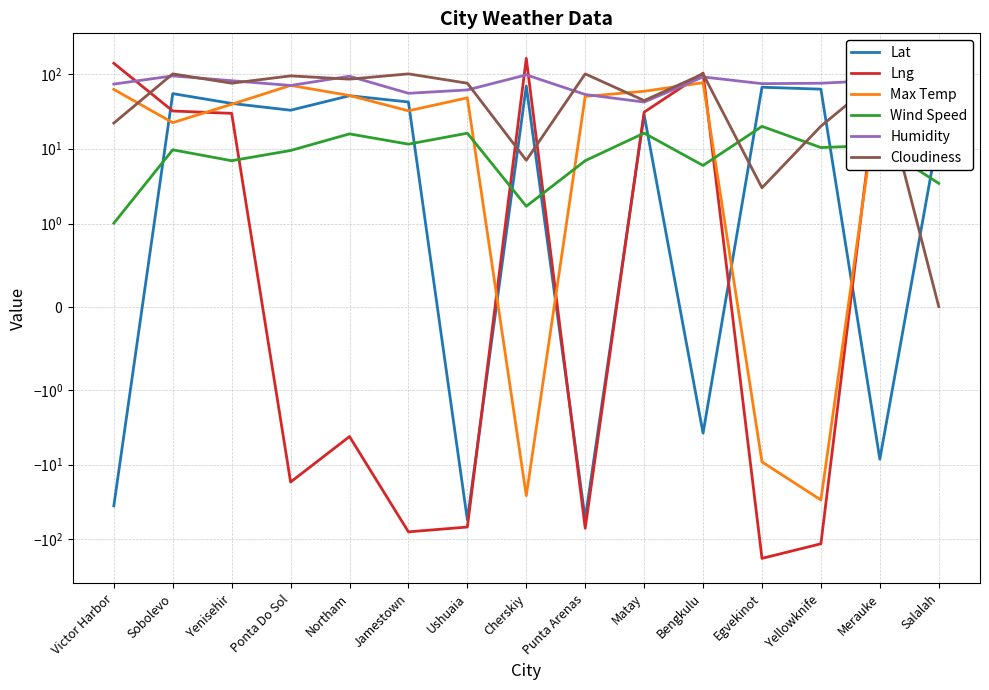

Reading right to left, extract all data points from this chart.

Lat: Salalah=17.0	Merauke=-8.5	Yellowknife=62.5	Egvekinot=66.3	Bengkulu=-3.8	Matay=28.4	Punta Arenas=-53.1	Cherskiy=68.8	Ushuaia=-54.8	Jamestown=42.1	Northam=51.0	Ponta Do Sol=32.7	Yenisehir=40.3	Sobolevo=54.4	Victor Harbor=-35.6
Lng: Salalah=54.1	Merauke=140.3	Yellowknife=-114.4	Egvekinot=-179.2	Bengkulu=102.3	Matay=30.8	Punta Arenas=-70.9	Cherskiy=161.3	Ushuaia=-68.3	Jamestown=-79.2	Northam=-4.2	Ponta Do Sol=-17.1	Yenisehir=29.7	Sobolevo=31.9	Victor Harbor=138.6
Max Temp: Salalah=77.1	Merauke=79.0	Yellowknife=-29.7	Egvekinot=-9.2	Bengkulu=76.2	Matay=58.5	Punta Arenas=50.0	Cherskiy=-26.0	Ushuaia=47.8	Jamestown=32.1	Northam=51.4	Ponta Do Sol=70.1	Yenisehir=39.2	Sobolevo=22.3	Victor Harbor=62.0
Wind Speed: Salalah=3.4	Merauke=11.1	Yellowknife=10.4	Egvekinot=19.9	Bengkulu=6.0	Matay=16.1	Punta Arenas=6.9	Cherskiy=1.7	Ushuaia=16.1	Jamestown=11.5	Northam=15.8	Ponta Do Sol=9.5	Yenisehir=6.9	Sobolevo=9.7	Victor Harbor=1.0
Humidity: Salalah=69.0	Merauke=82.0	Yellowknife=75.0	Egvekinot=74.0	Bengkulu=91.0	Matay=42.0	Punta Arenas=53.0	Cherskiy=97.0	Ushuaia=61.0	Jamestown=55.0	Northam=93.0	Ponta Do Sol=70.0	Yenisehir=81.0	Sobolevo=94.0	Victor Harbor=73.0
Cloudiness: Salalah=0.0	Merauke=89.0	Yellowknife=20.0	Egvekinot=3.0	Bengkulu=100.0	Matay=44.0	Punta Arenas=100.0	Cherskiy=7.0	Ushuaia=75.0	Jamestown=100.0	Northam=85.0	Ponta Do Sol=94.0	Yenisehir=75.0	Sobolevo=100.0	Victor Harbor=22.0